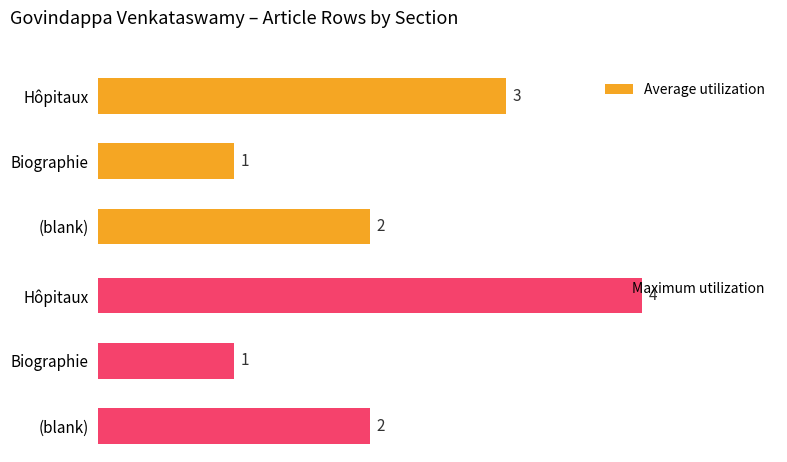

Rank the categories by Average utilization value from highest to lowest.

Hôpitaux, (blank), Biographie